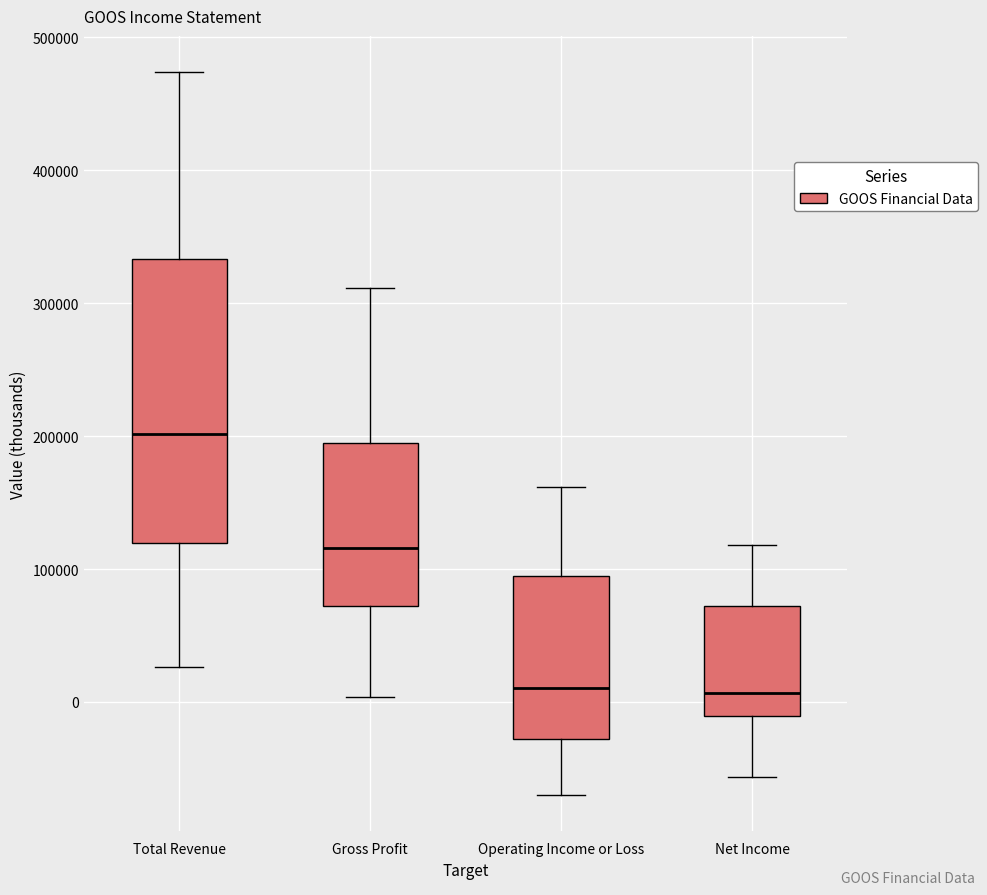

Where is the upper edge of the box for Total Revenue on the y-axis? The values are not printed on the chart, so give them approximately, as read against the axis.

330000